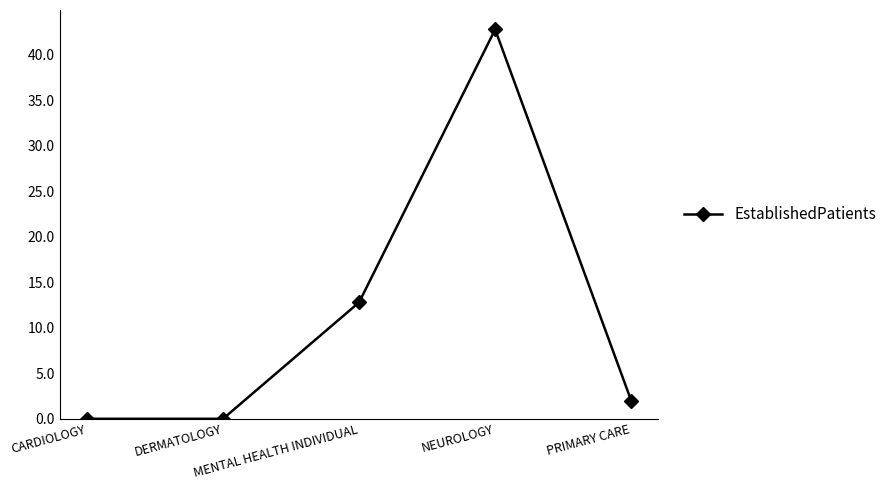

What is the difference between the maximum and minimum values?

42.8